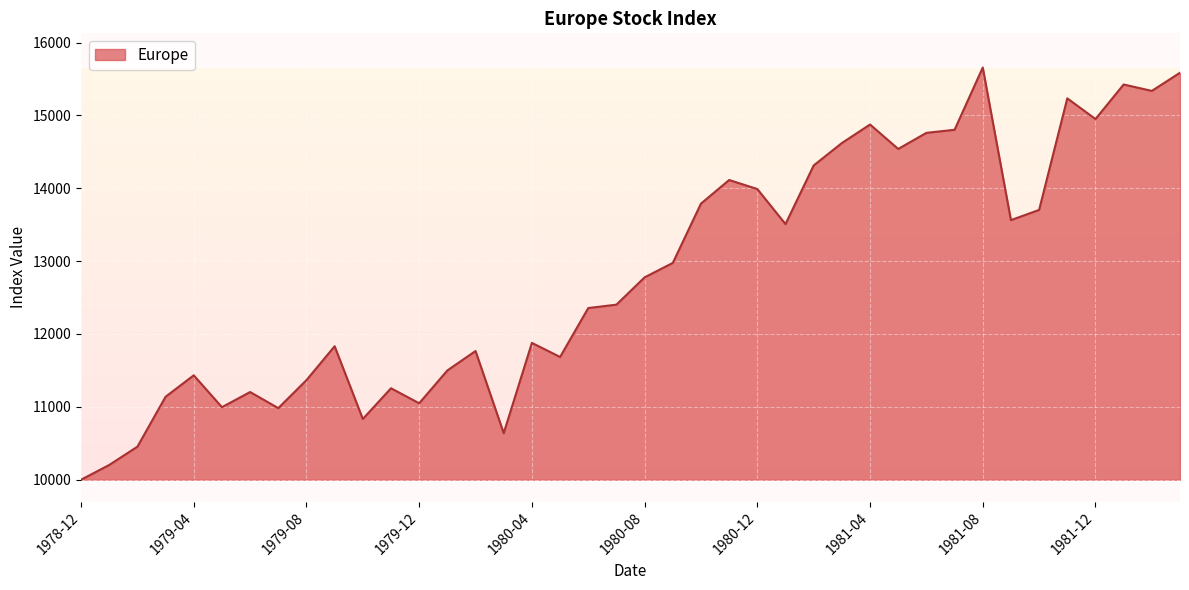

What is the smallest value displayed?

10000.0